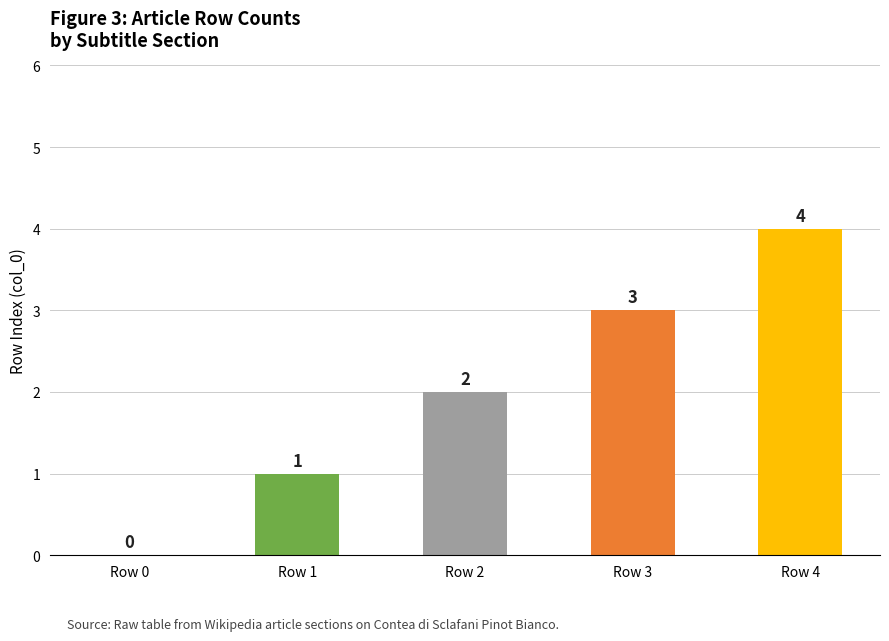

Reading left to right, what are all the values shown in this chart?

0	1	2	3	4